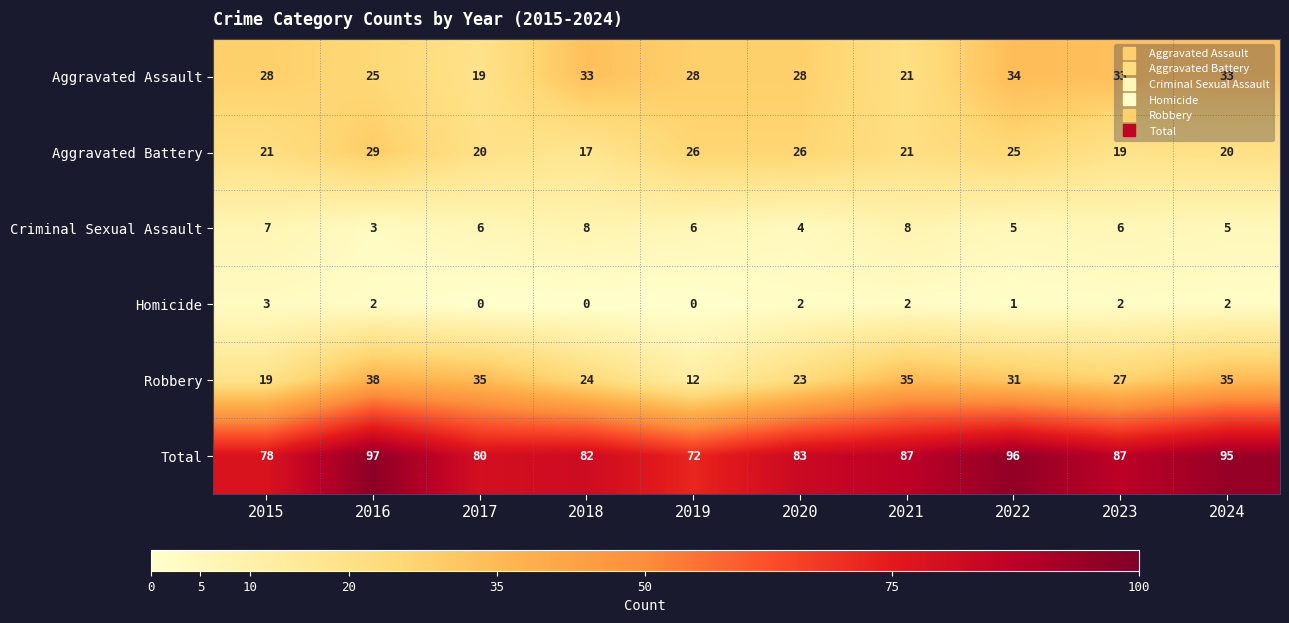

At 2023, list the series in order from largest to smallest.

Total, Aggravated Assault, Robbery, Aggravated Battery, Criminal Sexual Assault, Homicide